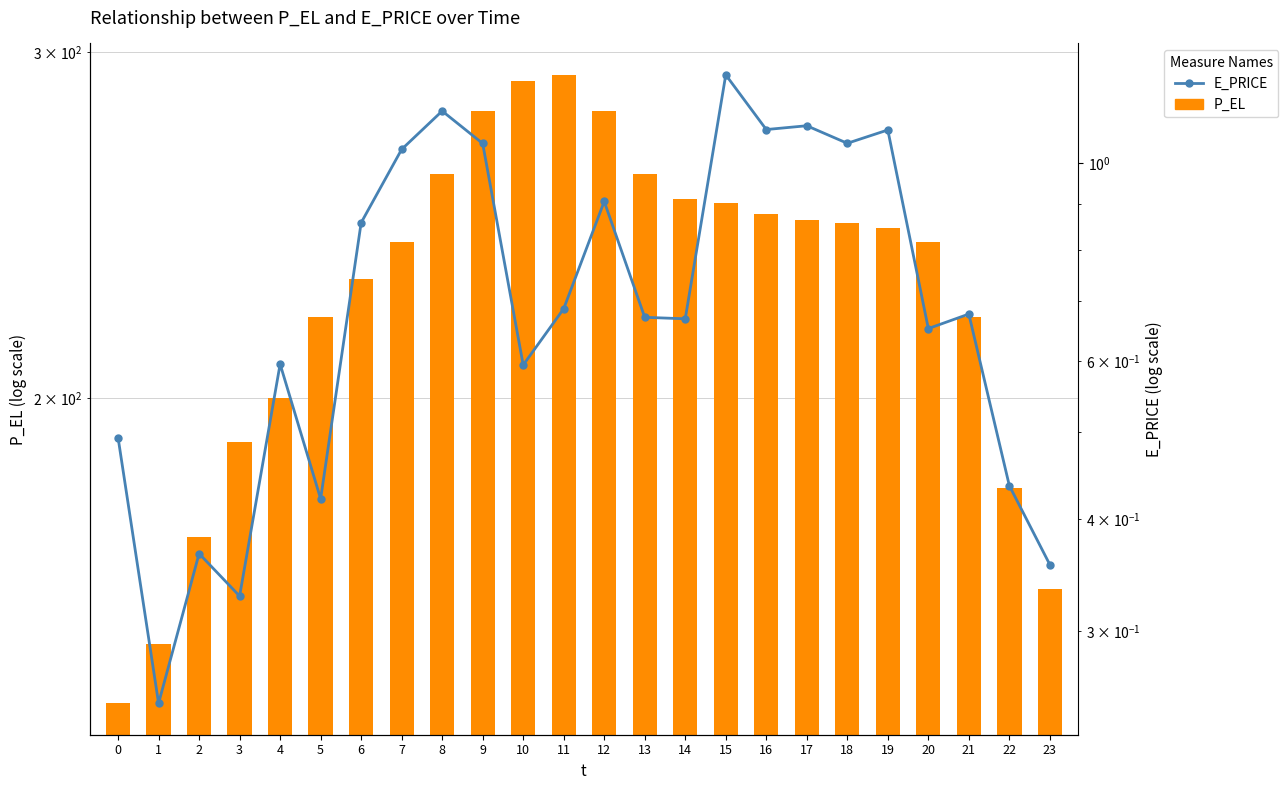

What is the difference between the second highest and second lowest values in the E_PRICE series?

0.8